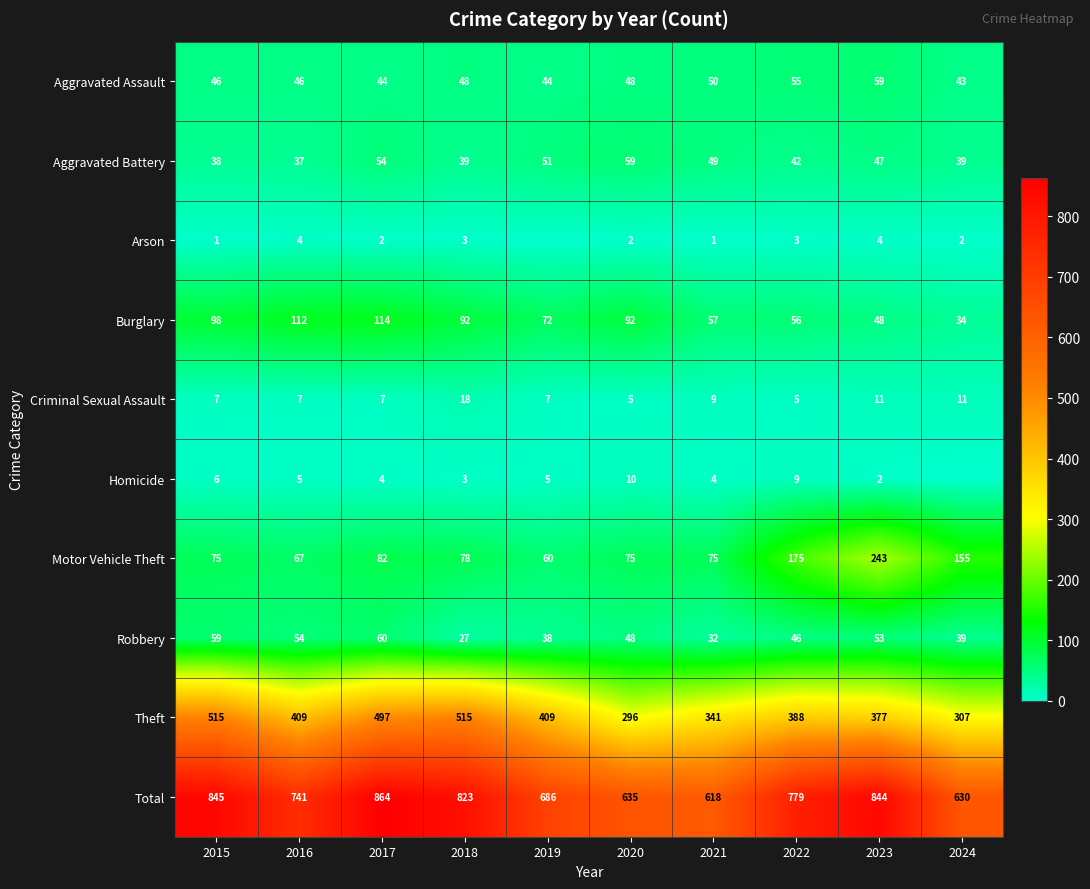

What is the greatest value displayed?

864